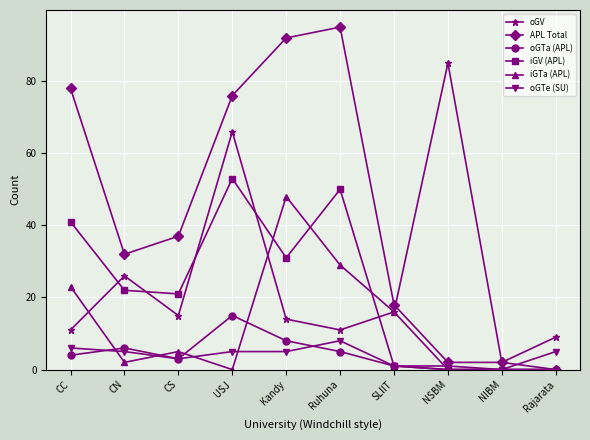

At which category does oGTe (SU) reach its first local valley?

CS